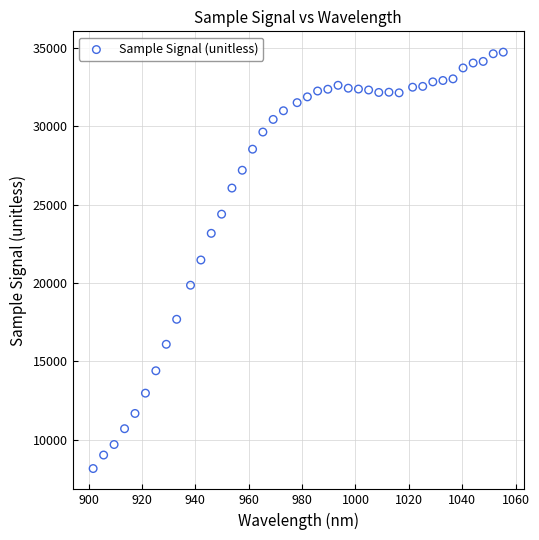

What is the range of Y values (max minus min)?

26541